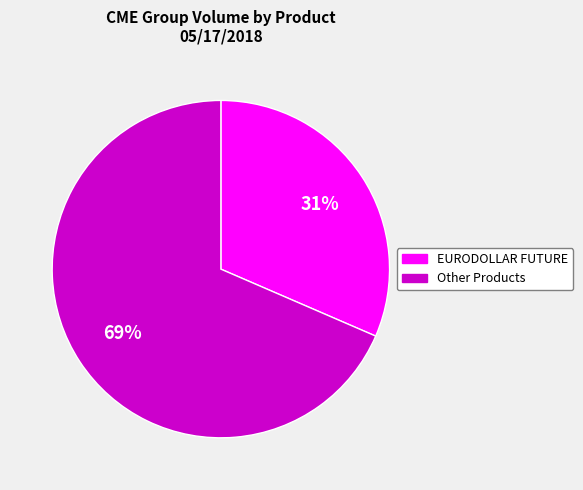

Is there a majority slice in this chart?

Yes